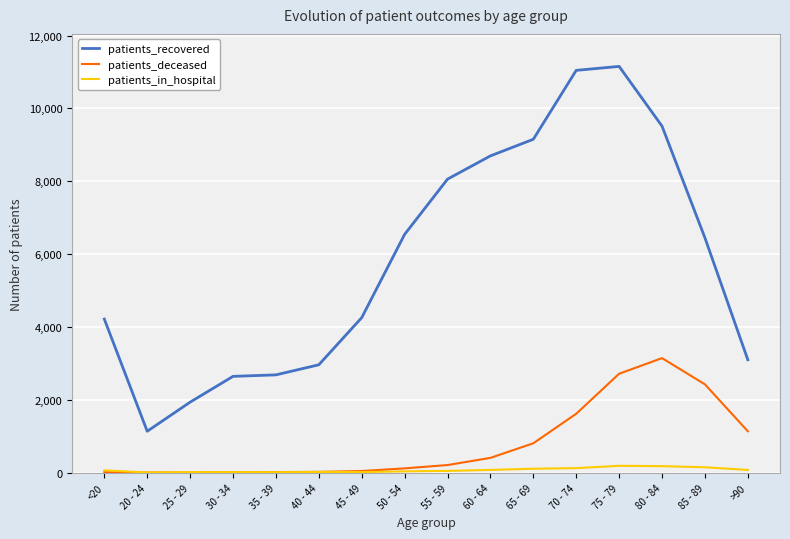

Between 45 - 49 and 80 - 84, which series saw the biggest shift?

patients_recovered